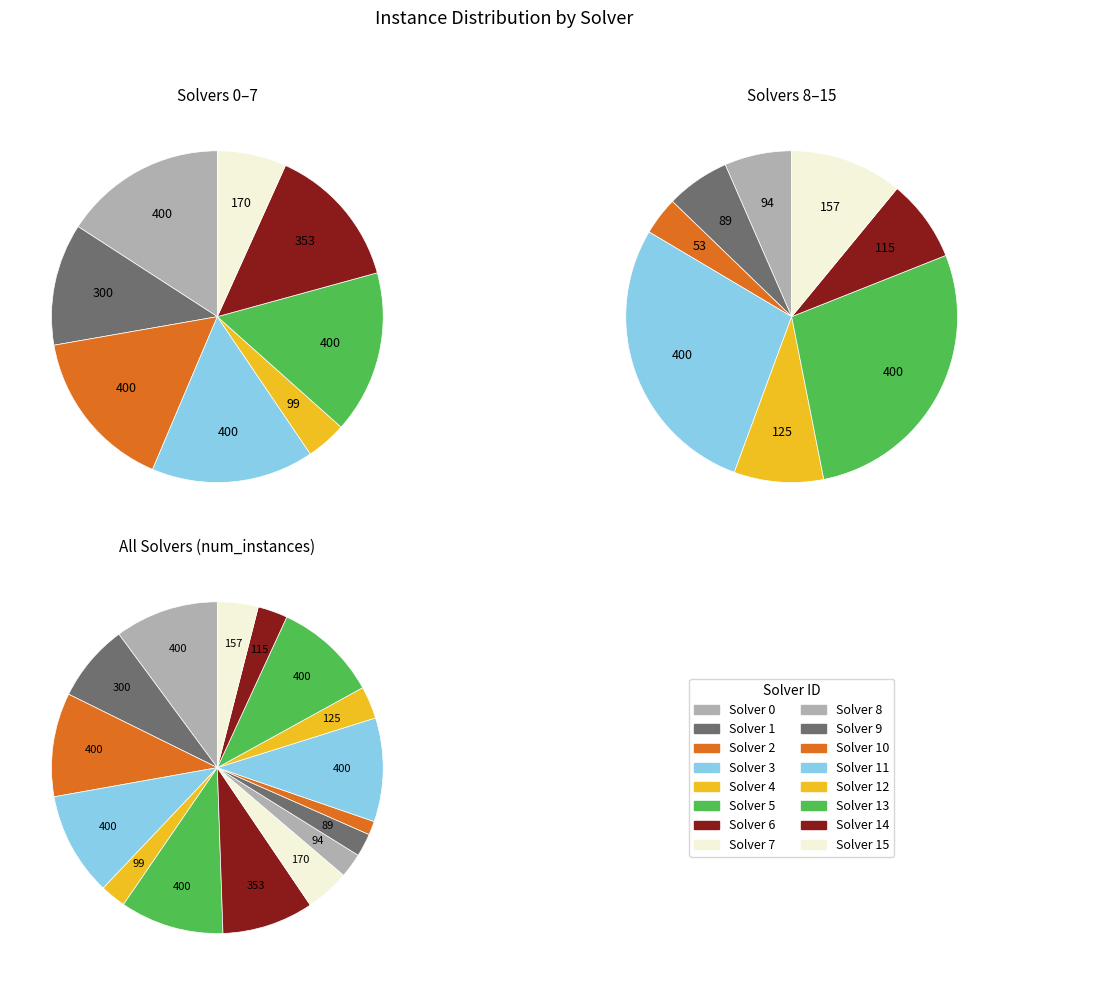

What is the ratio of the value at 13 to the value at 7?

2.4